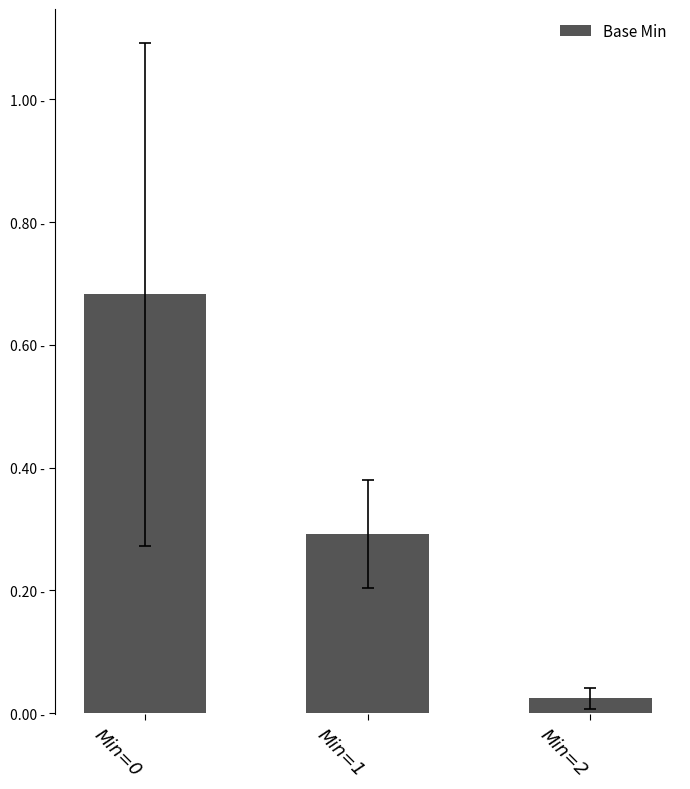

True or false: the data shows 0.0 at Min=2.

False